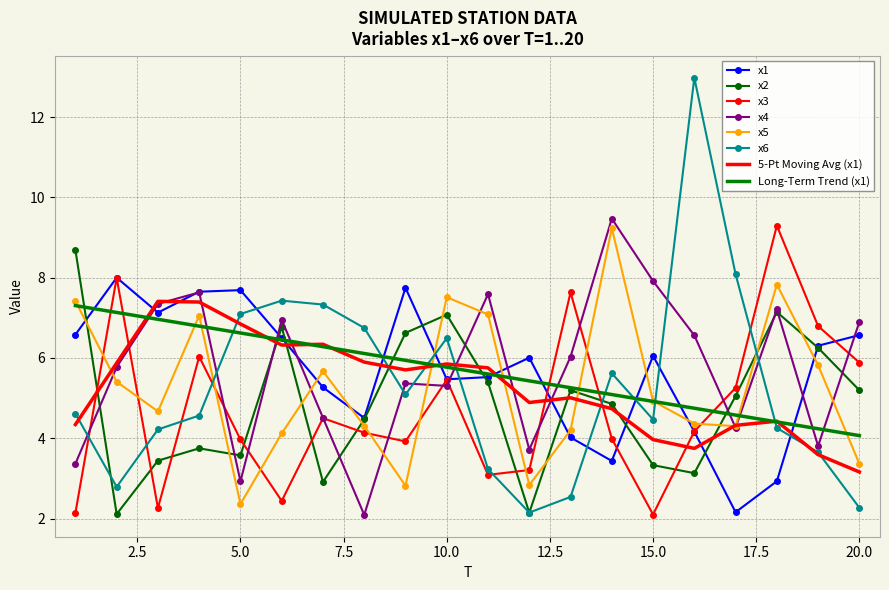

What is the smallest value displayed?

2.1